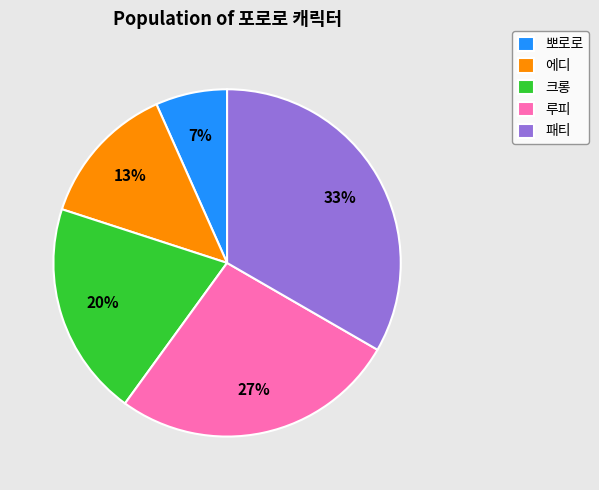

True or false: 패티 accounts for 38% of the total.

False